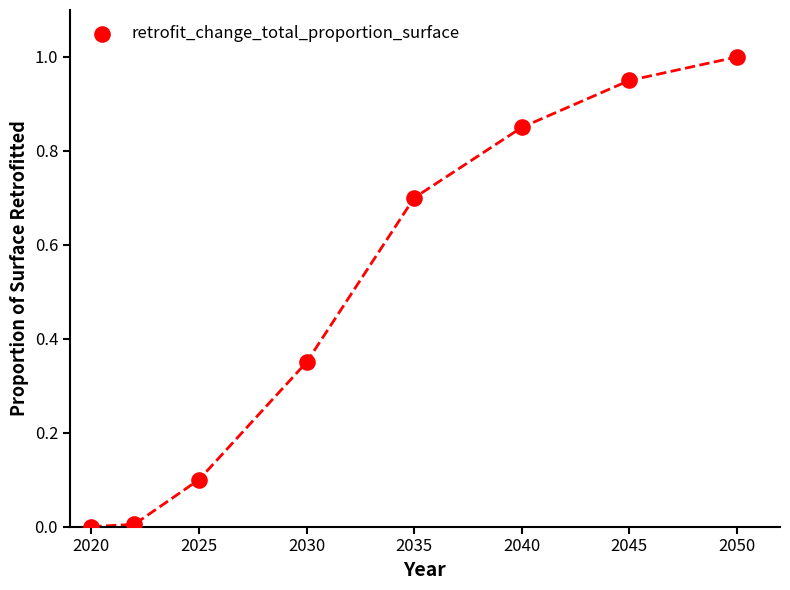

What is the average X value?

2033.4